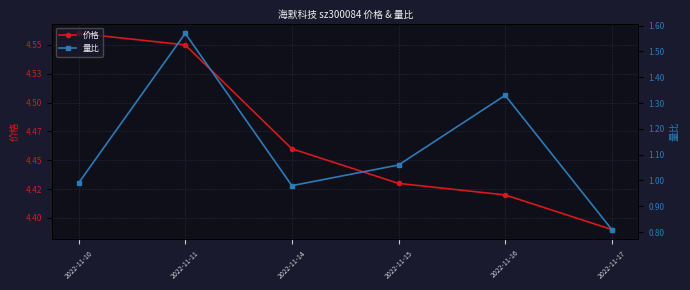

Reading left to right, transcribe all the data shown in this chart.

价格: 2022-11-10=4.6	2022-11-11=4.5	2022-11-14=4.5	2022-11-15=4.4	2022-11-16=4.4	2022-11-17=4.4
量比: 2022-11-10=1.0	2022-11-11=1.6	2022-11-14=1.0	2022-11-15=1.1	2022-11-16=1.3	2022-11-17=0.8